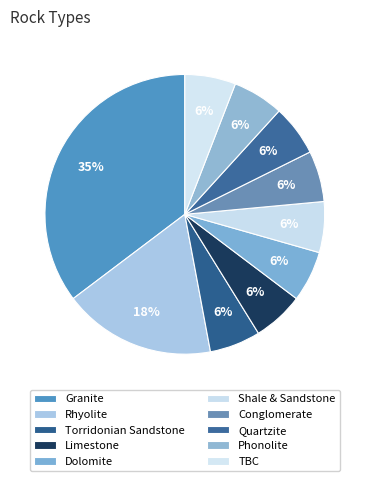

To the nearest percent, what is the difference between the largest and smallest slice percentages?

29%